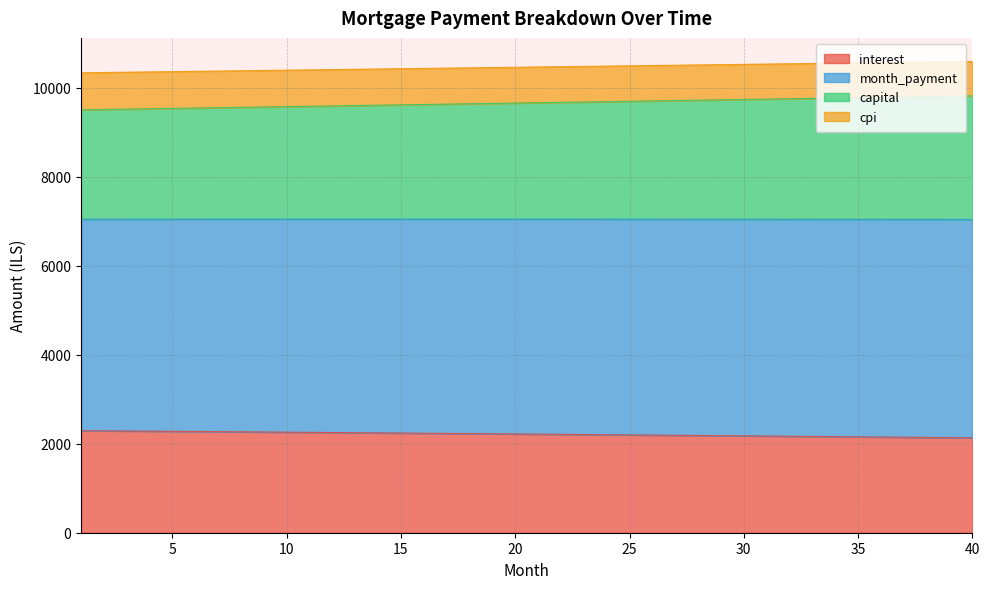

True or false: month_payment and capital intersect in this chart.

False